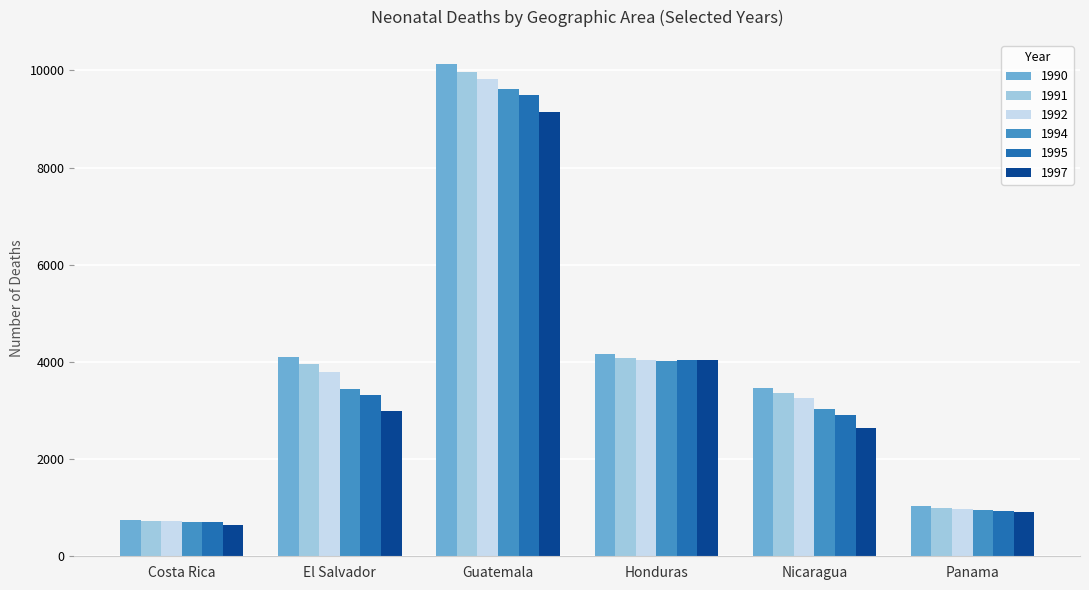

What is the label of the 1st bar from the left?

Costa Rica